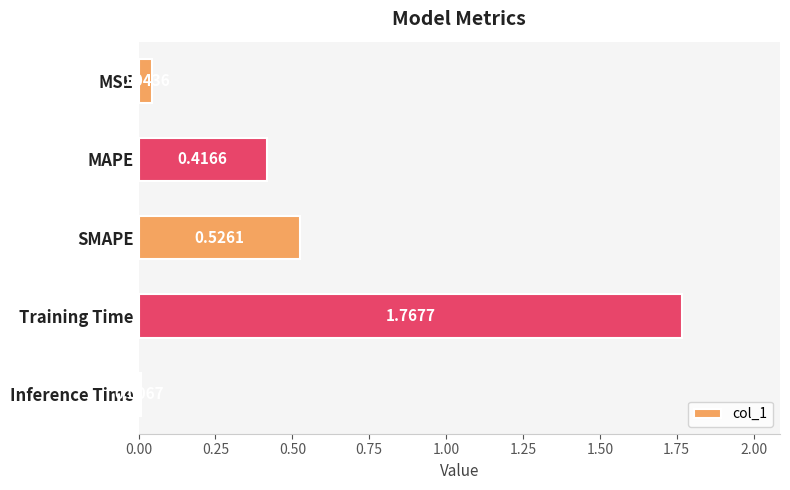

Which has a higher value, Inference Time or Training Time?

Training Time